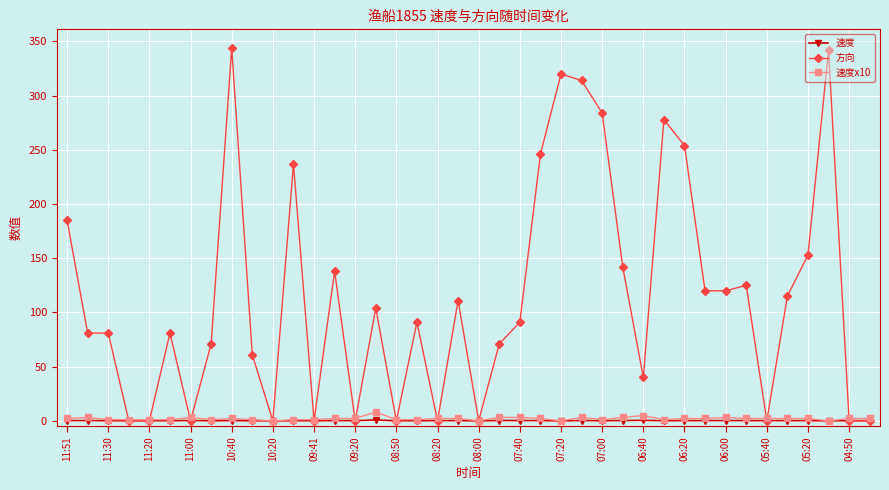

Which series has the largest total across all categories?

方向